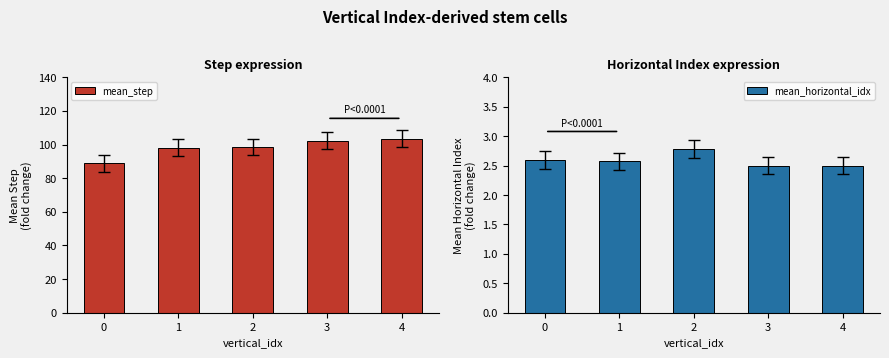

How many bars are there in total?

10